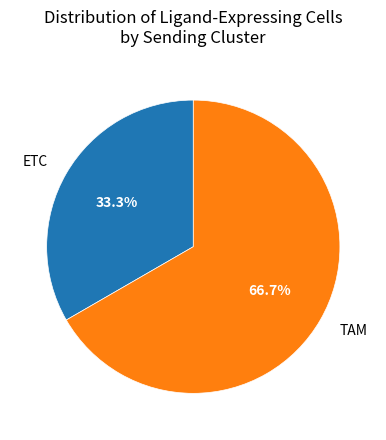

Is it true that ETC is 33% of the pie?

True